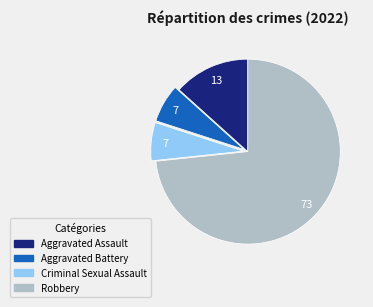

What is the ratio of the value at Robbery to the value at Aggravated Assault?

5.5